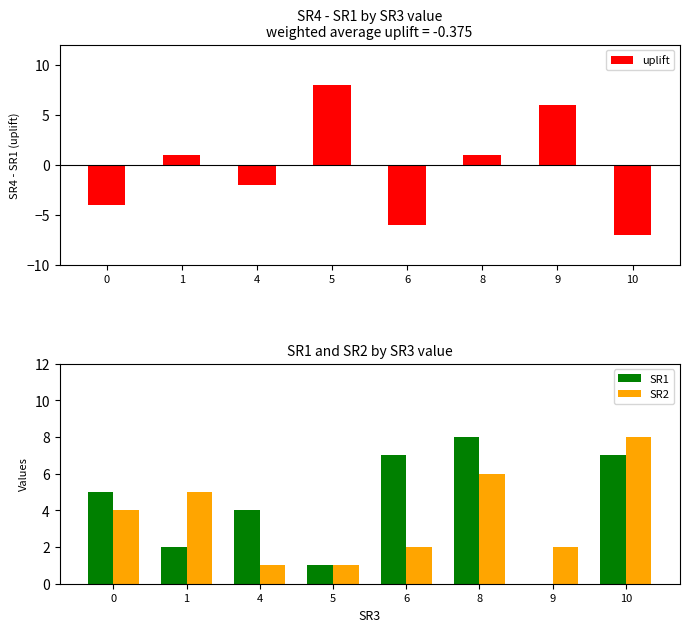

What is the value of the SR2 bar at the 5th from the left?

2